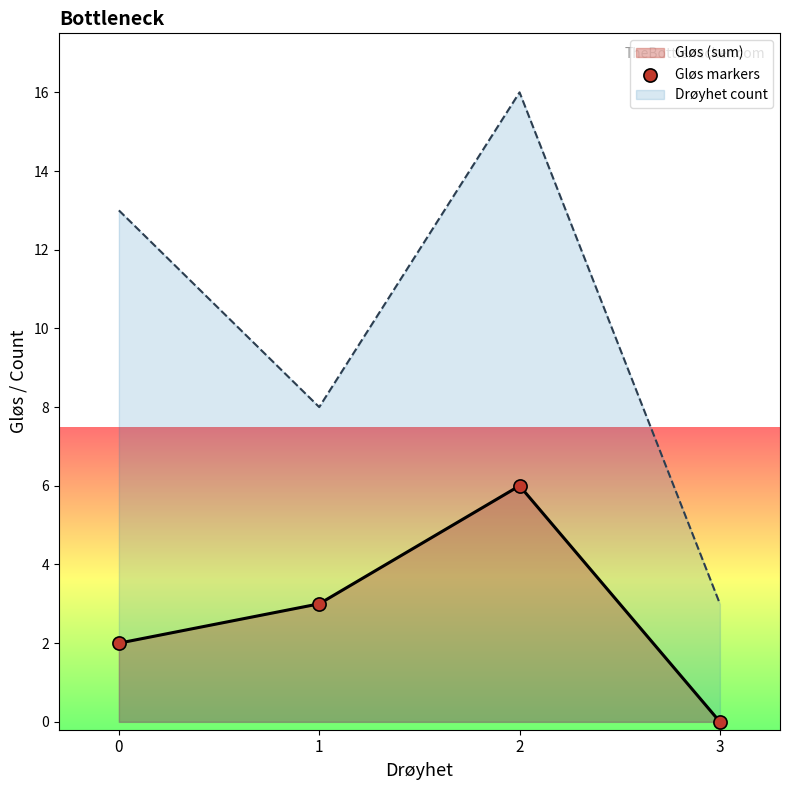

What is the change in value from 0 to 2?

+4